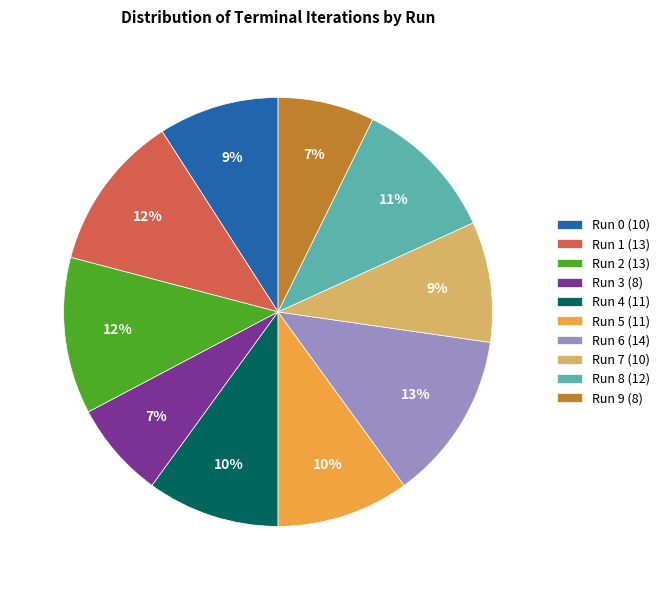

Is there any slice that represents more than half of the pie?

No